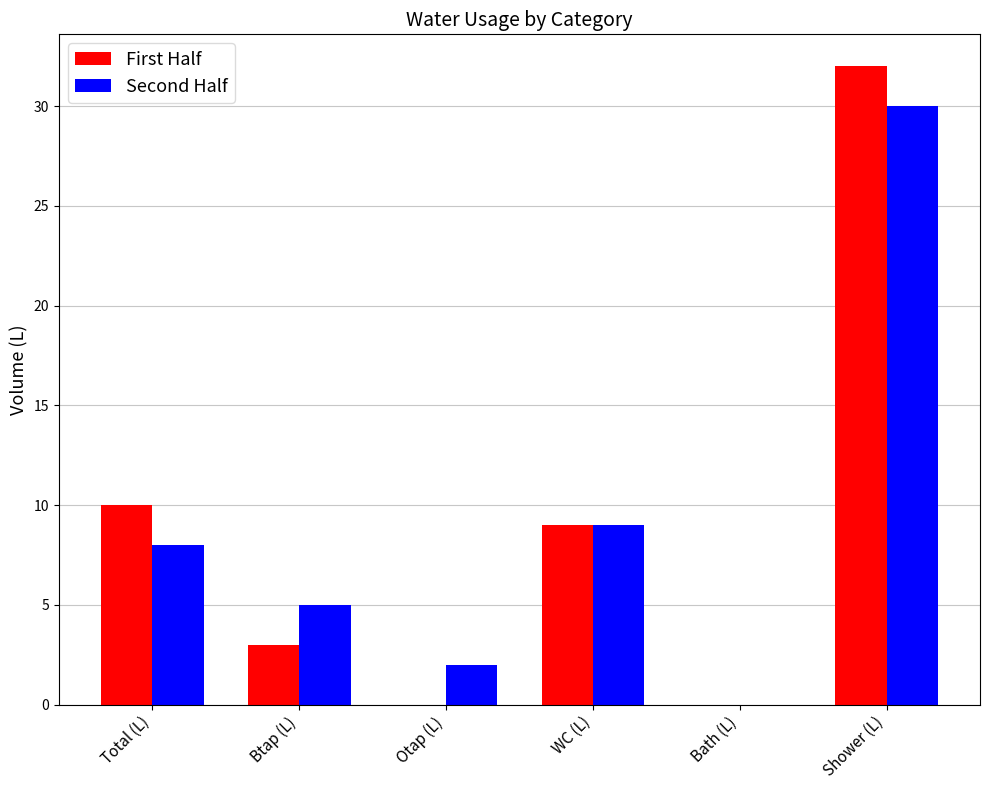

The First Half series shows 48 at Shower (L). True or false?

False